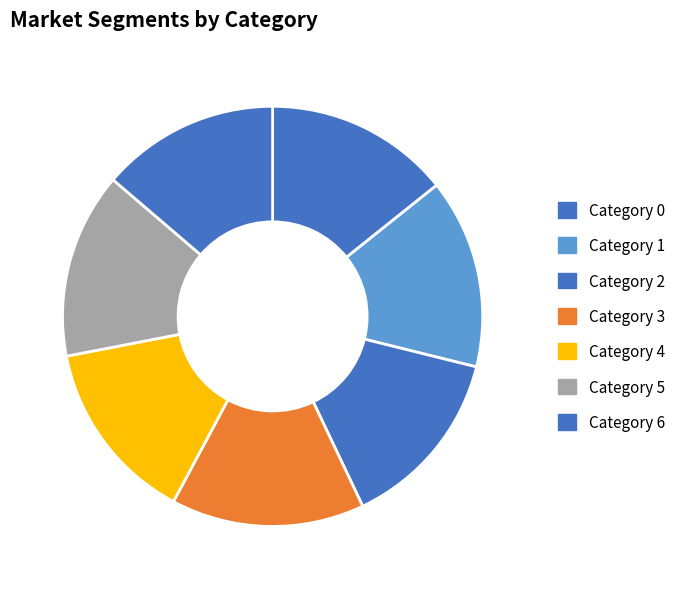

Which category has the biggest portion of the pie?

3